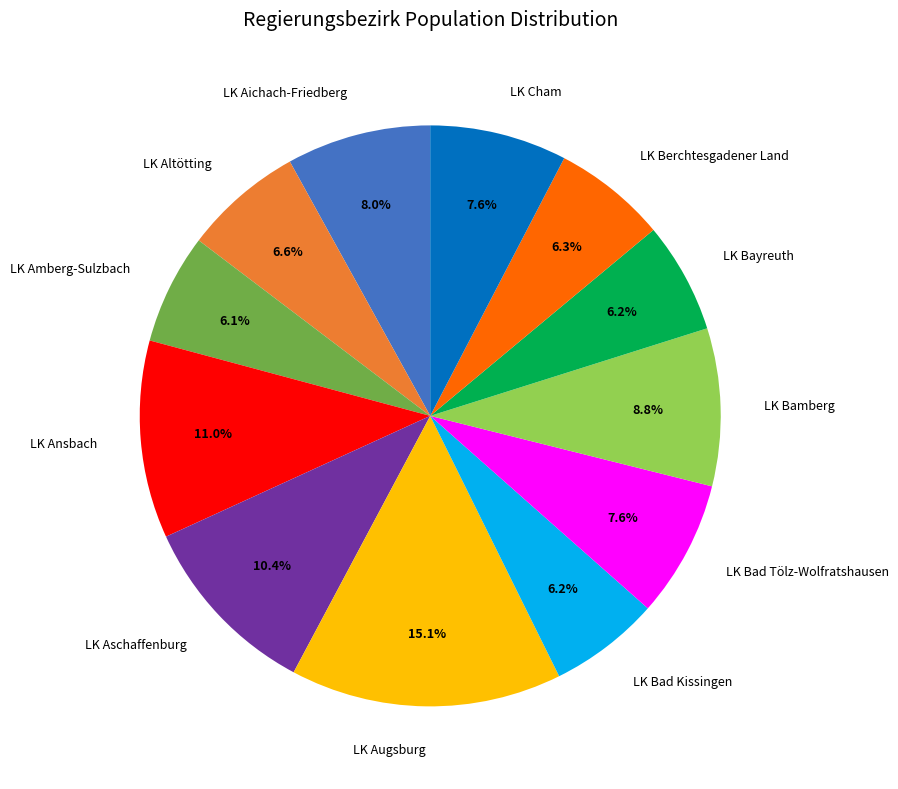

Is it true that LK Cham is 8% of the pie?

True